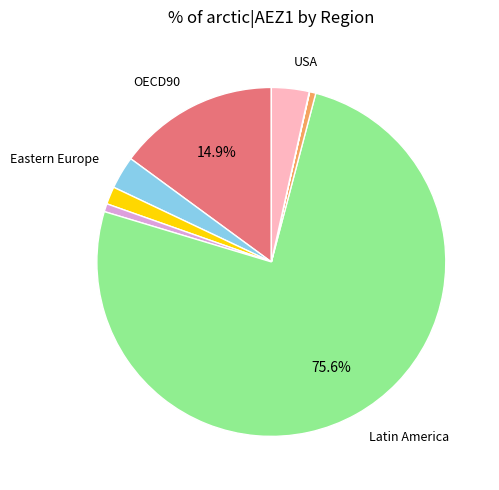

To the nearest percent, what is the difference between the largest and smallest slice percentages?

76%